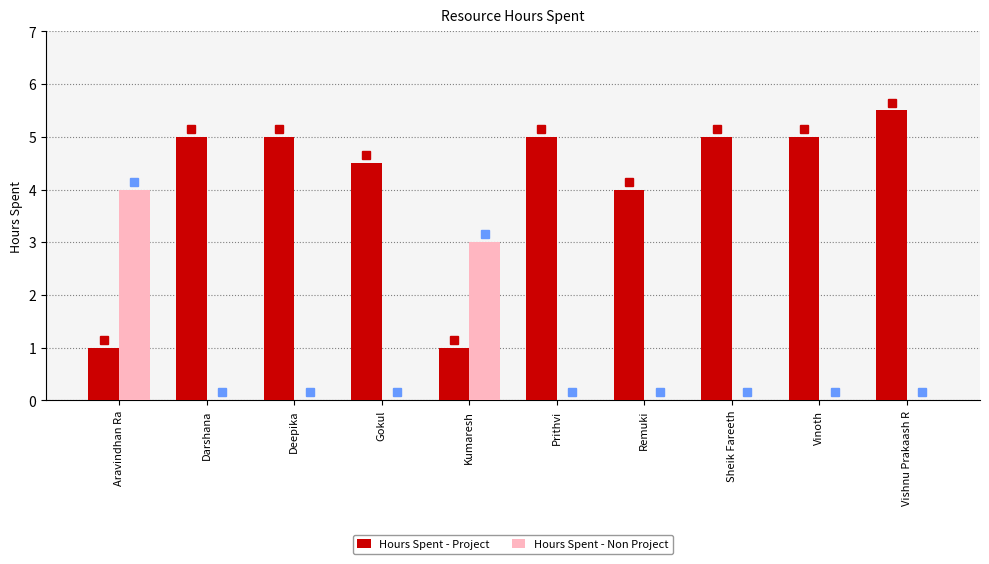

What is the sum of all Hours Spent - Non Project values?

7.0